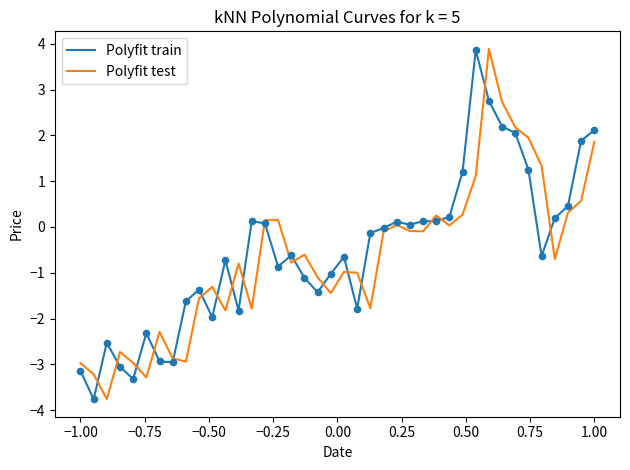

What is the greatest value displayed?

3.9